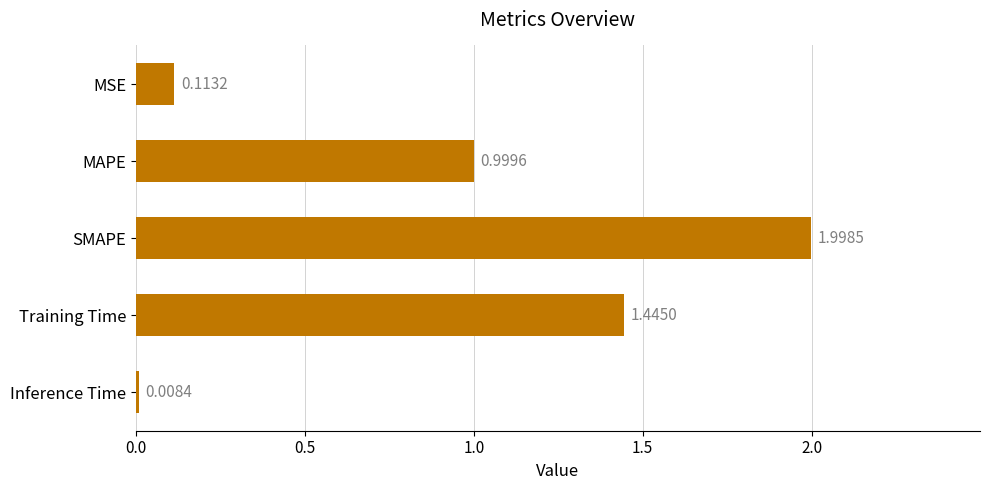

What is the difference between the maximum and minimum values?

2.0